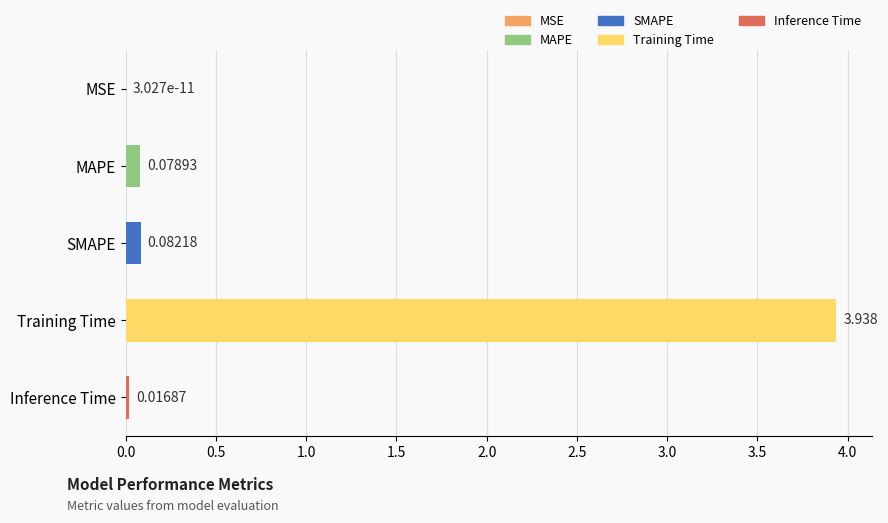

Which label corresponds to the largest value in the chart?

Training Time